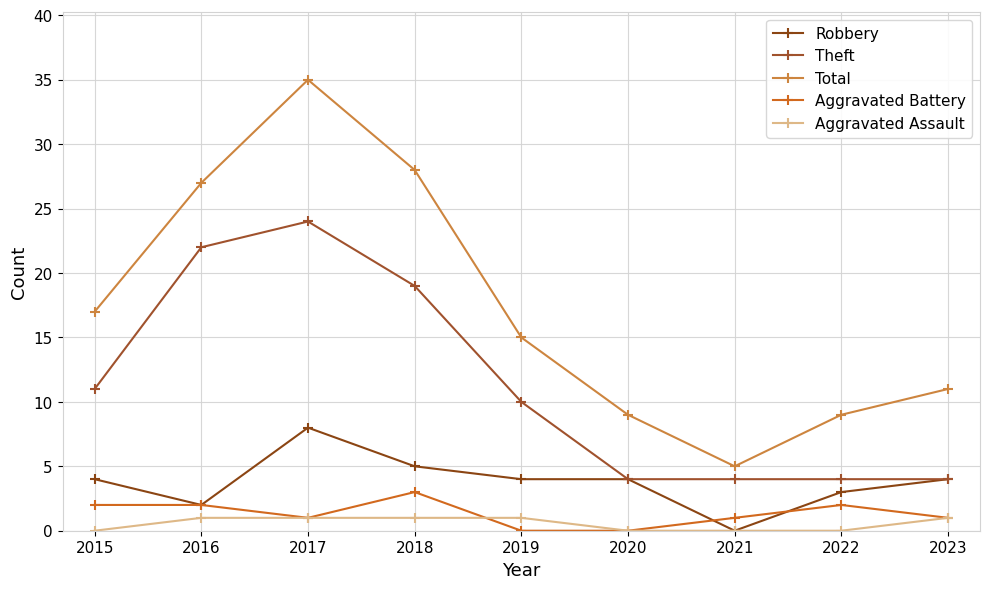

The value of Aggravated Battery at 2015 is 2. True or false?

True